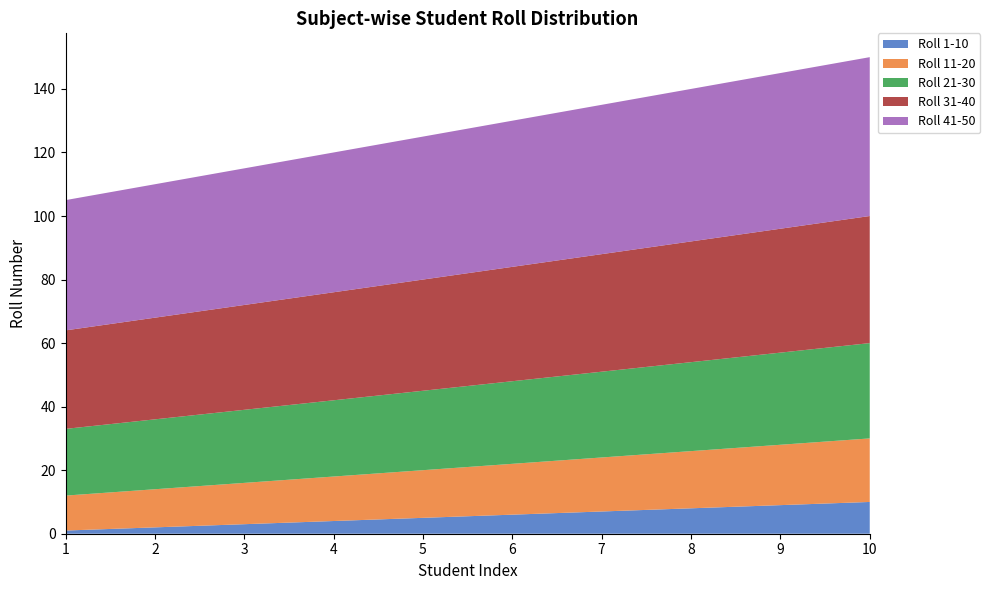

Reading left to right, extract all data points from this chart.

Roll 1-10: 1=1	2=2	3=3	4=4	5=5	6=6	7=7	8=8	9=9	10=10
Roll 11-20: 1=11	2=12	3=13	4=14	5=15	6=16	7=17	8=18	9=19	10=20
Roll 21-30: 1=21	2=22	3=23	4=24	5=25	6=26	7=27	8=28	9=29	10=30
Roll 31-40: 1=31	2=32	3=33	4=34	5=35	6=36	7=37	8=38	9=39	10=40
Roll 41-50: 1=41	2=42	3=43	4=44	5=45	6=46	7=47	8=48	9=49	10=50